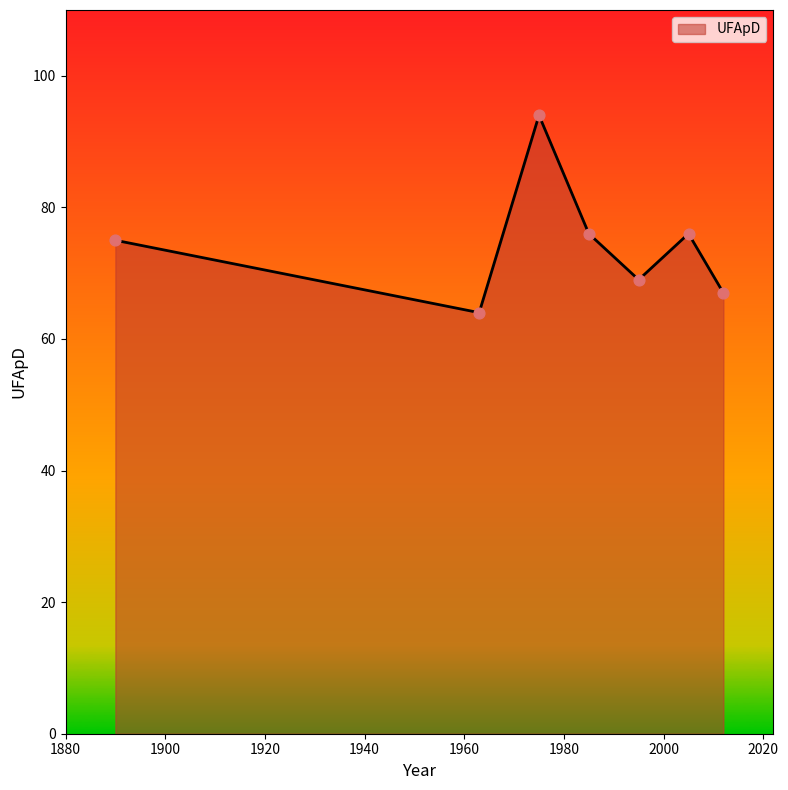

What is the minimum value shown in the chart?

64